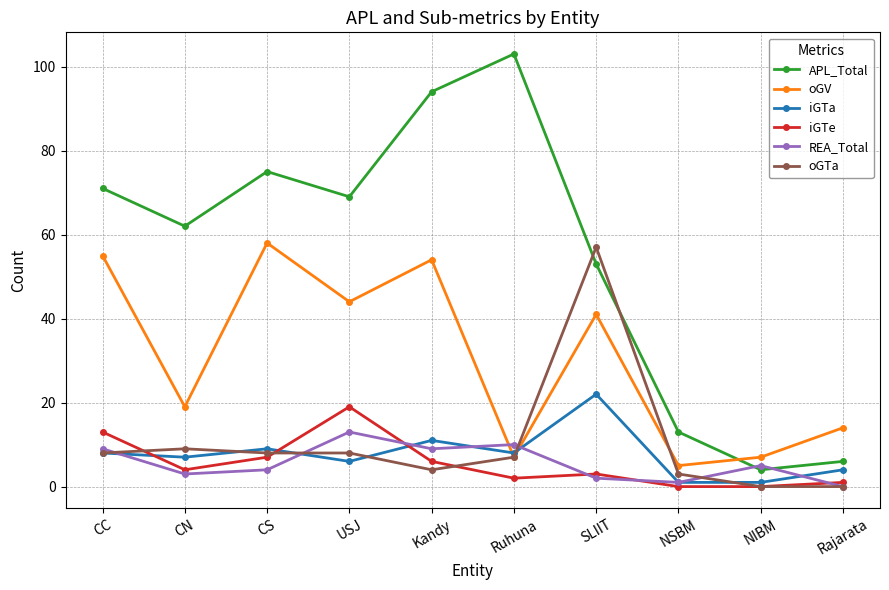

What is the difference between the highest and lowest values at NSBM?

13